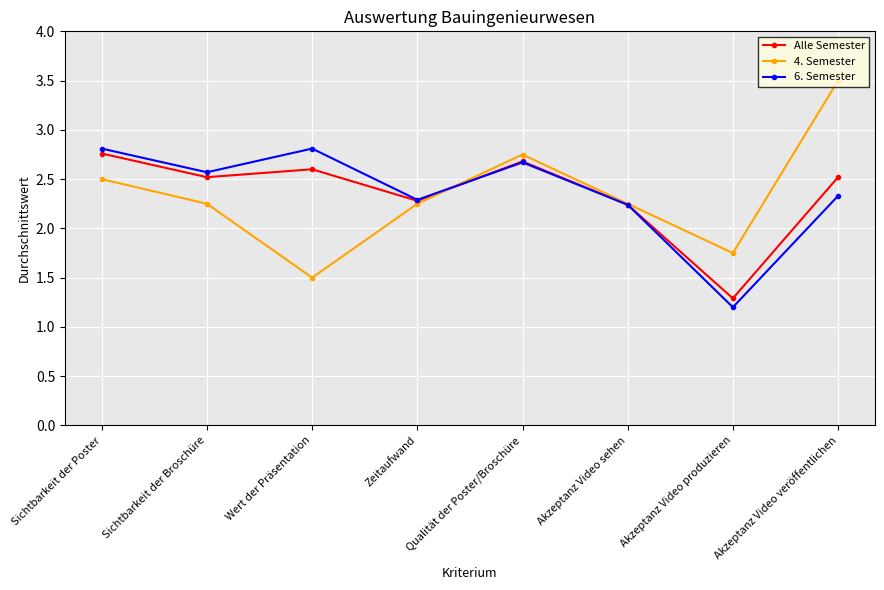

Where does the 4. Semester series first go above 2?

Sichtbarkeit der Poster